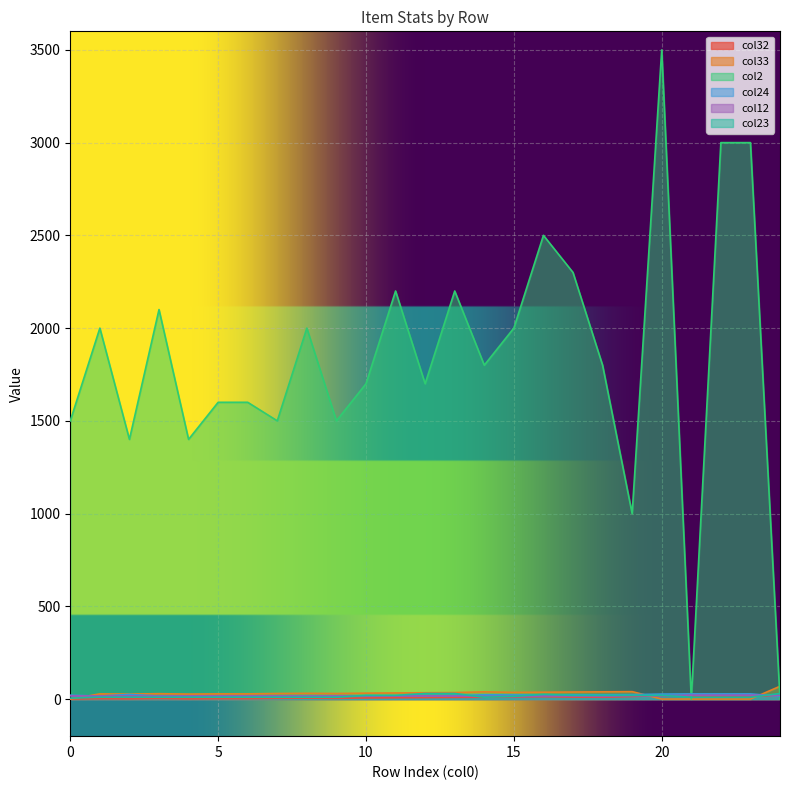

Where is the first local maximum for col2?

1